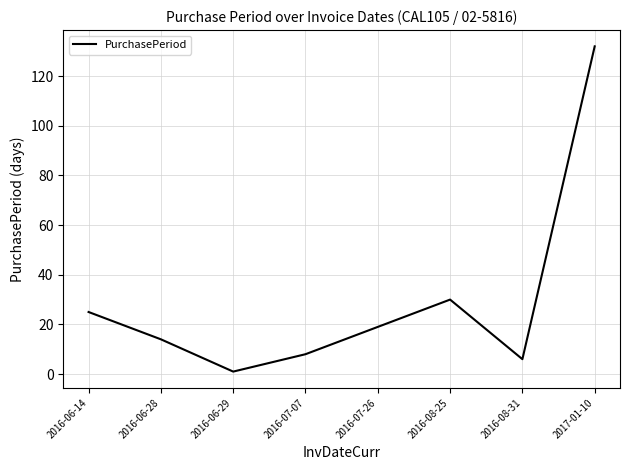

Is it true that the value at 2016-07-26 is 19?

True